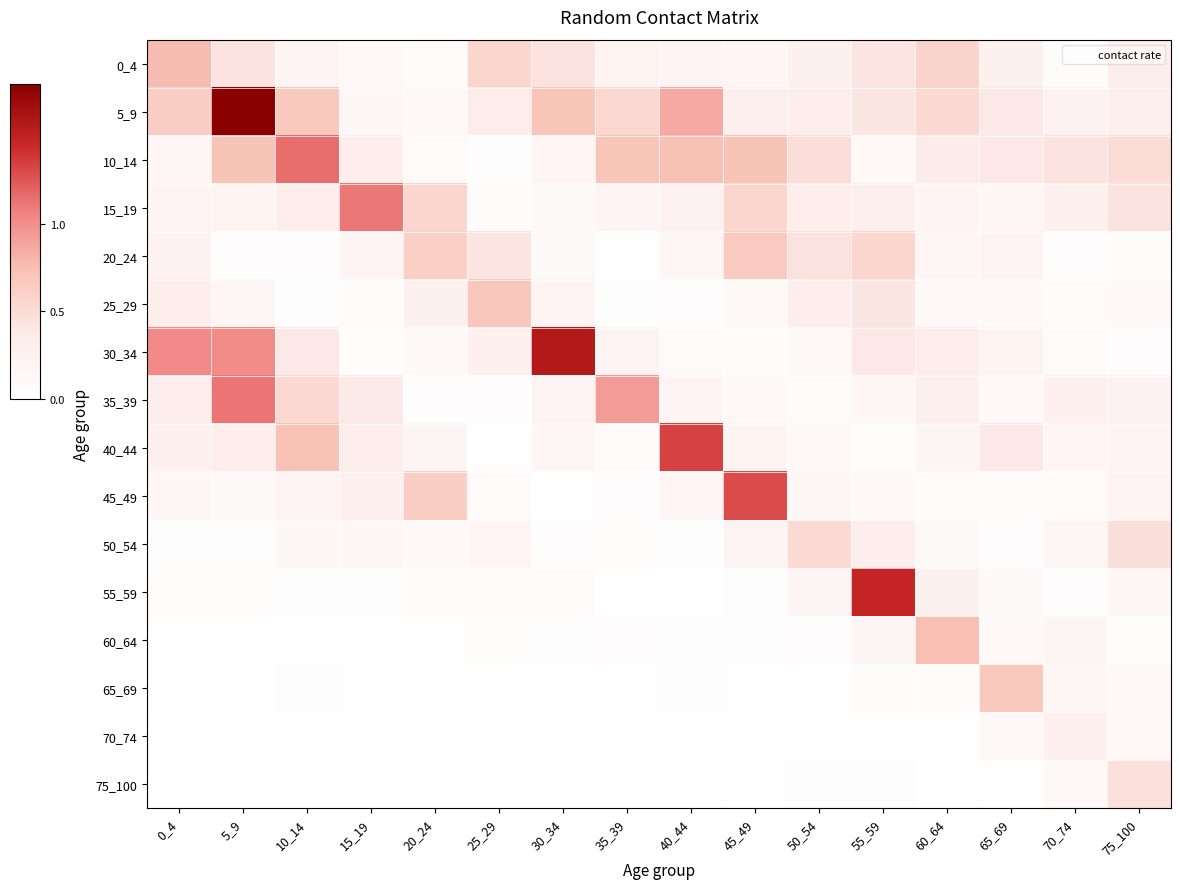

What is the total value across all series at 20_24?

2.9